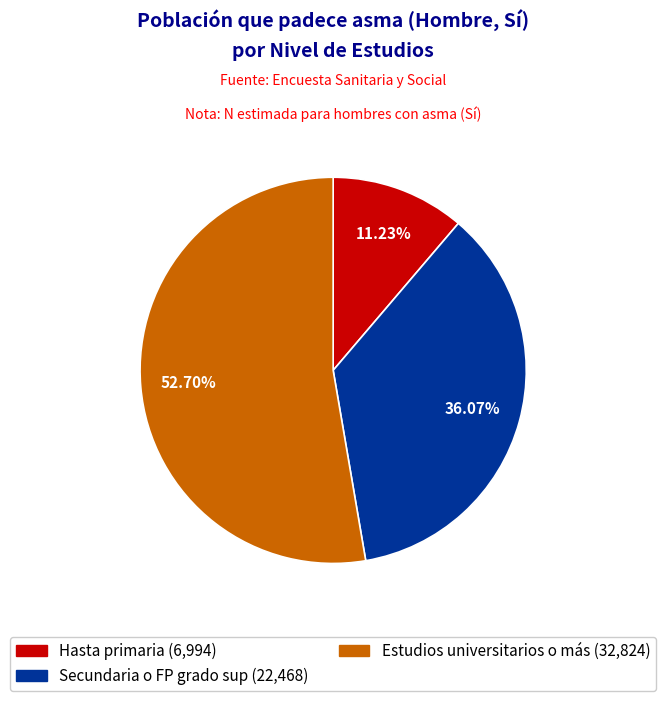

To the nearest percent, what is the difference between the largest and smallest slice percentages?

41%